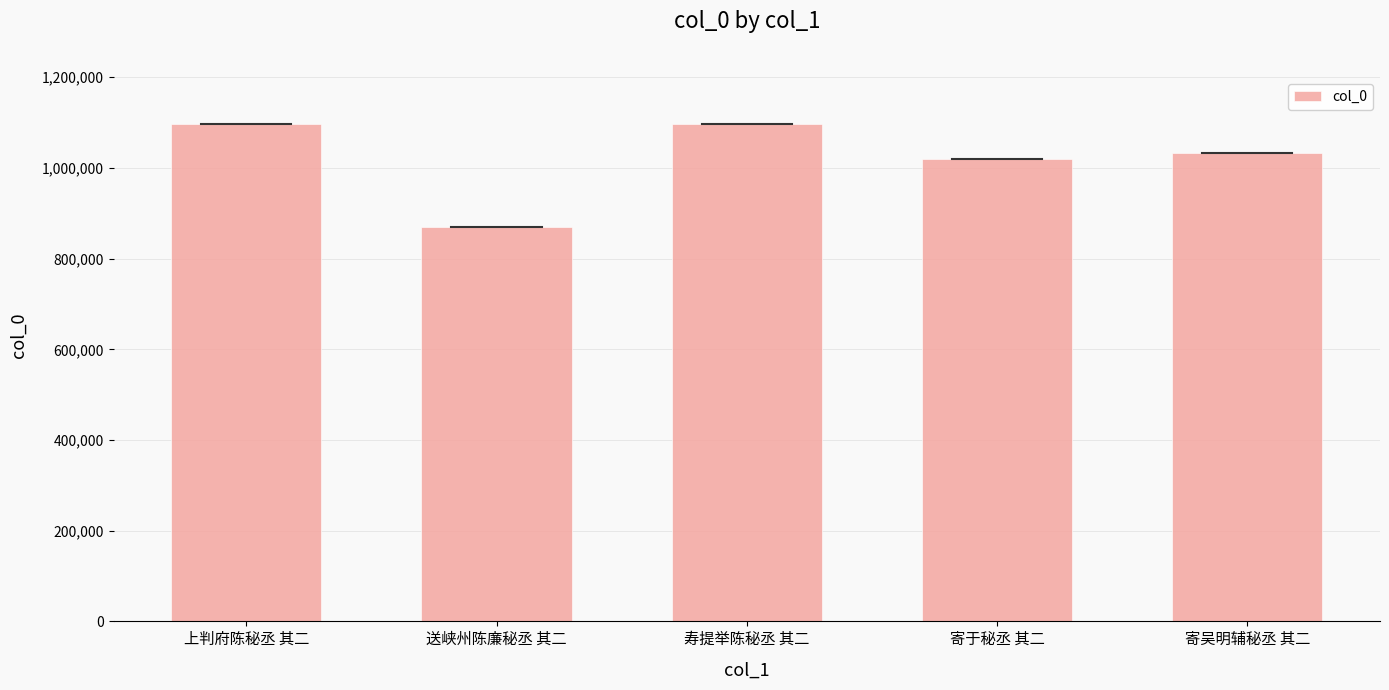

What value does the data have at 上判府陈秘丞 其二?

1097997